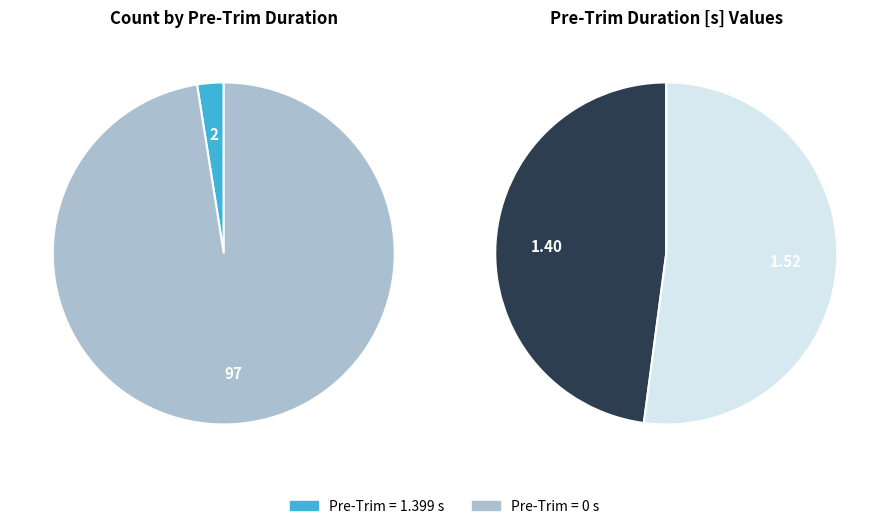

What percentage is NOT represented by 8?

100.0%